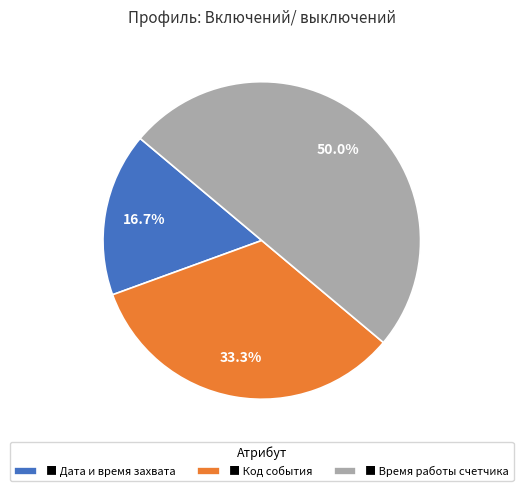

What is the ratio of the value at ■ Время работы счетчика to the value at ■ Дата и время захвата?

3.0